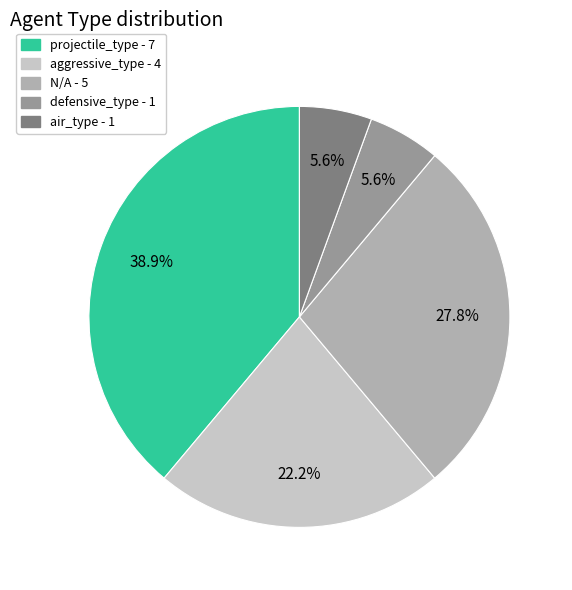

To the nearest percent, what is the difference between the largest and smallest slice percentages?

33%